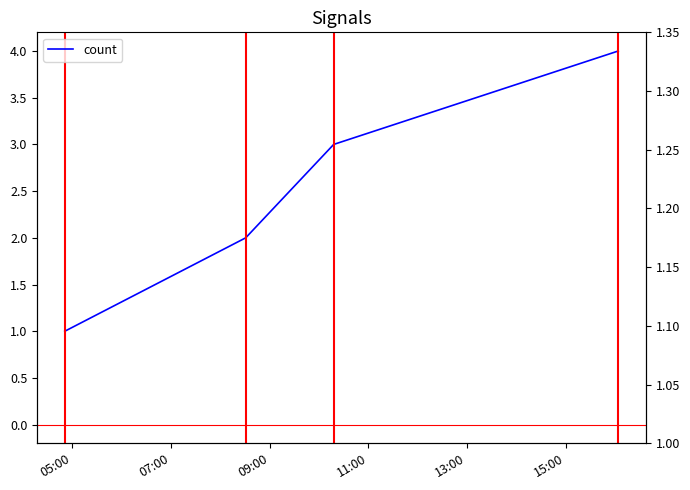

Does the chart display data point markers on the line(s)?

No